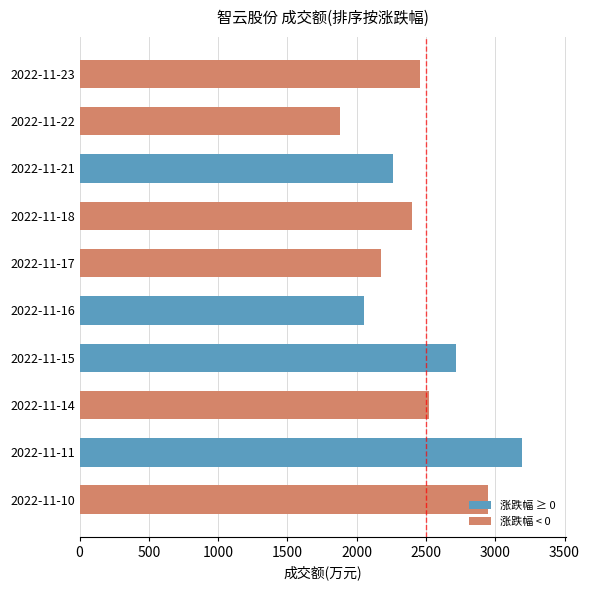

Is it true that the value at 2022-11-15 is 4434?

False